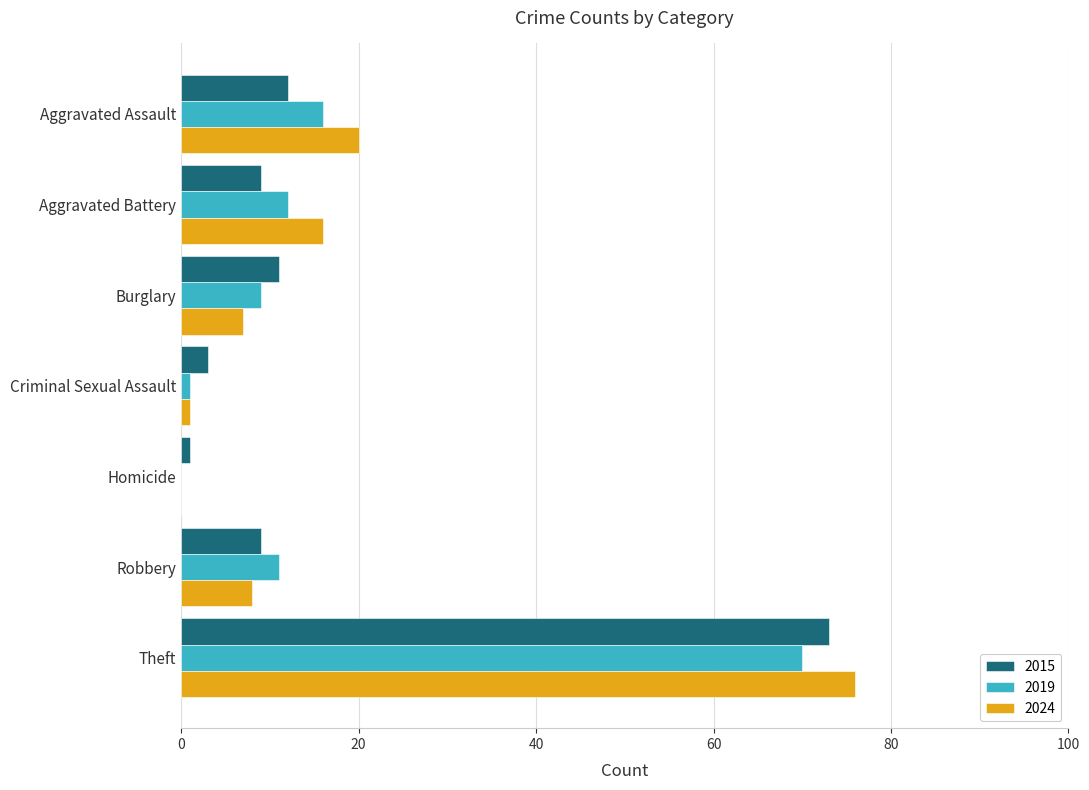

What is the maximum value shown in the chart?

76